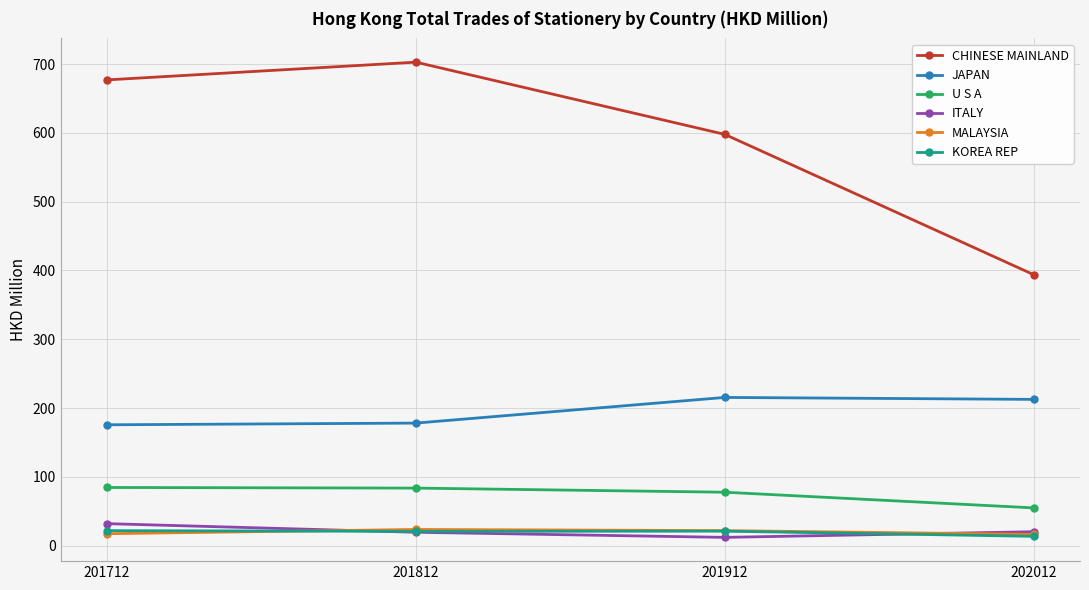

What is the highest value of the ITALY series?

32.1